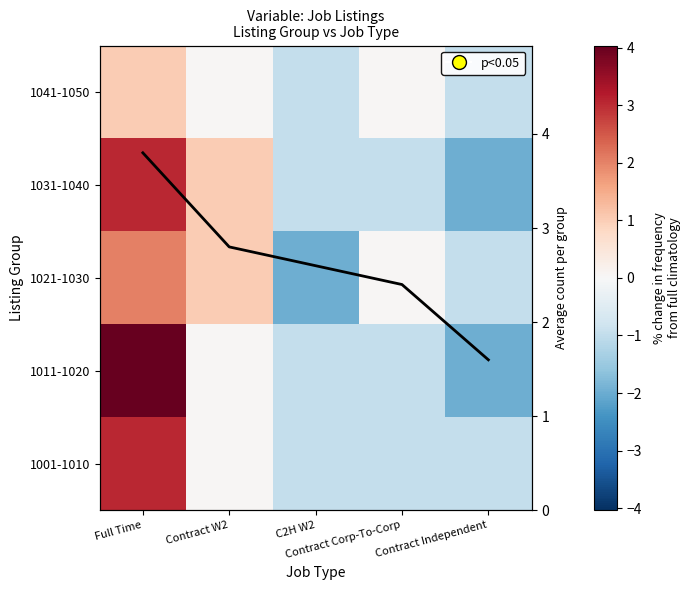

How many values in the Avg count series are below 2?

1